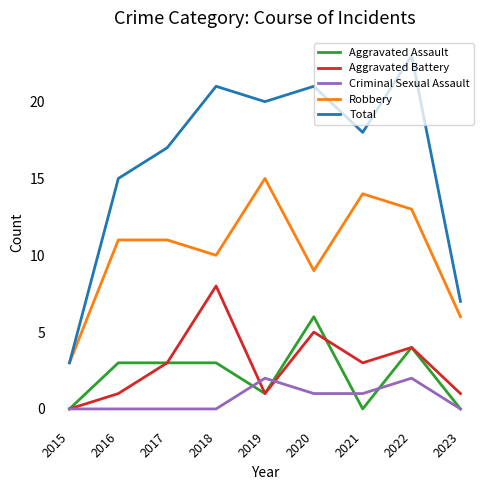

Reading right to left, transcribe all the data shown in this chart.

Aggravated Assault: 2023=0	2022=4	2021=0	2020=6	2019=1	2018=3	2017=3	2016=3	2015=0
Aggravated Battery: 2023=1	2022=4	2021=3	2020=5	2019=1	2018=8	2017=3	2016=1	2015=0
Criminal Sexual Assault: 2023=0	2022=2	2021=1	2020=1	2019=2	2018=0	2017=0	2016=0	2015=0
Robbery: 2023=6	2022=13	2021=14	2020=9	2019=15	2018=10	2017=11	2016=11	2015=3
Total: 2023=7	2022=23	2021=18	2020=21	2019=20	2018=21	2017=17	2016=15	2015=3